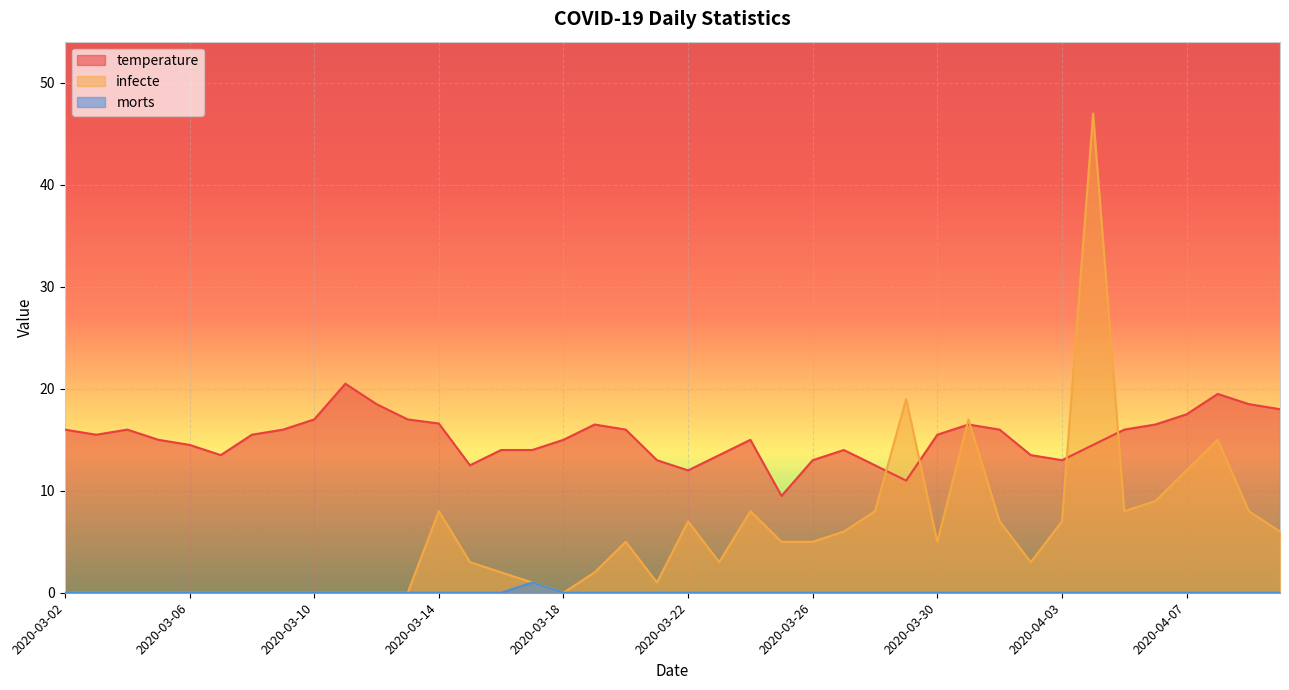

What is the total value across all series at 2020-03-28?

20.5